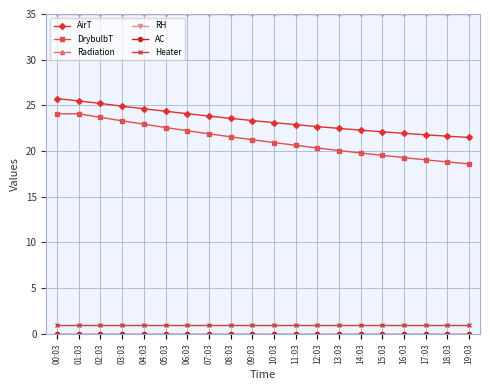

Is this an area chart (filled region under the line)?

No